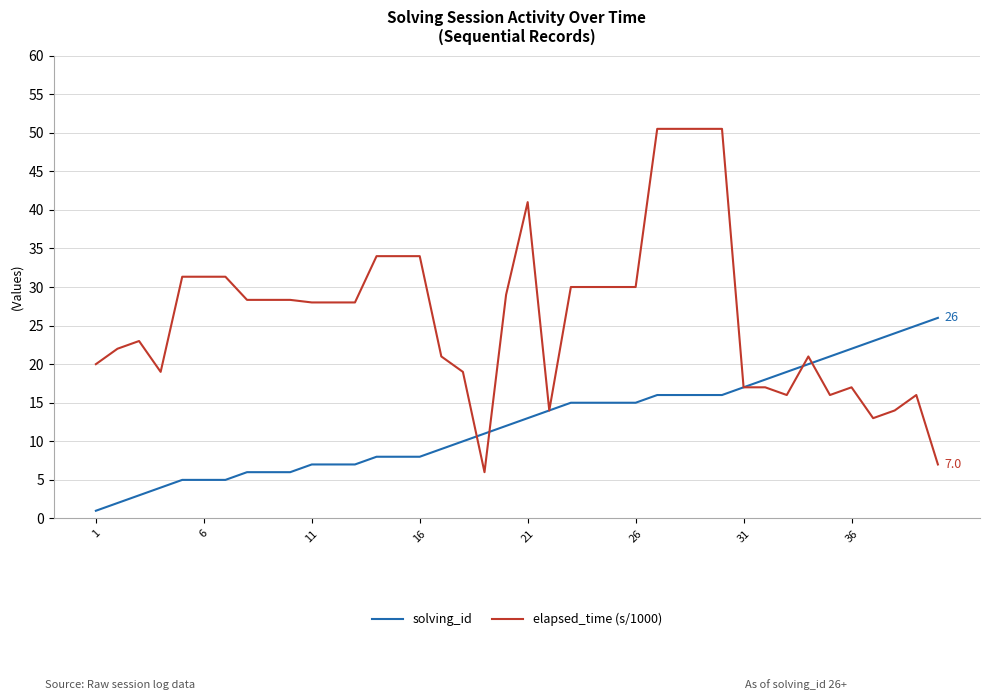

What is the minimum value for elapsed_time (s/1000)?

6.0